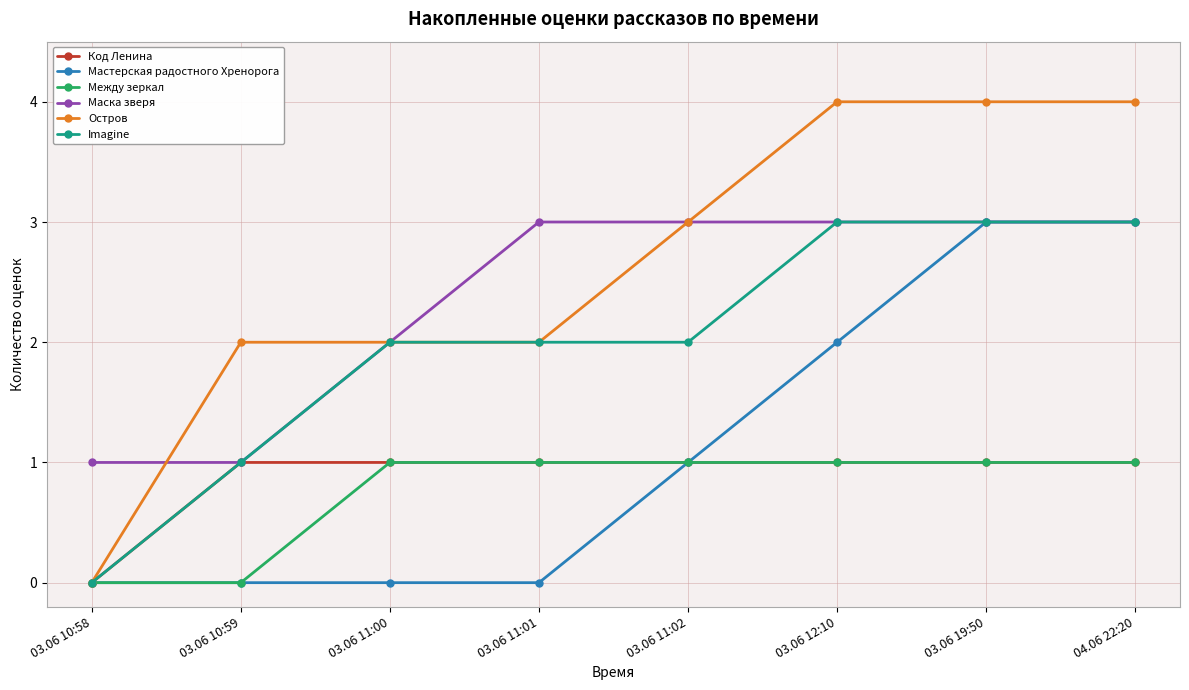

Is this an area chart (filled region under the line)?

No